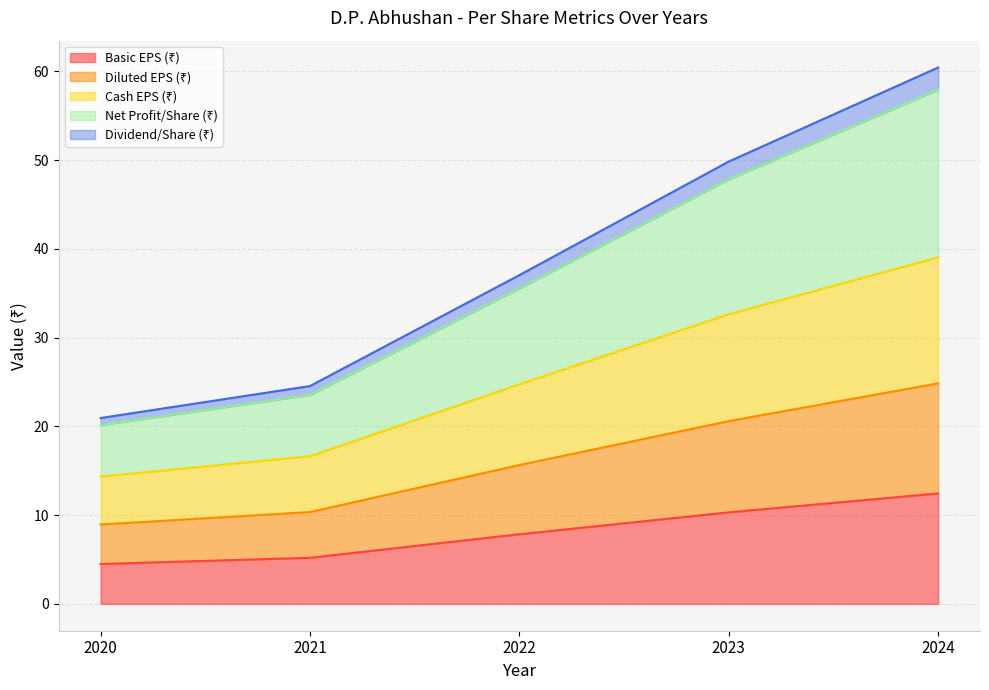

At which category is the sum across all series the highest?

2024